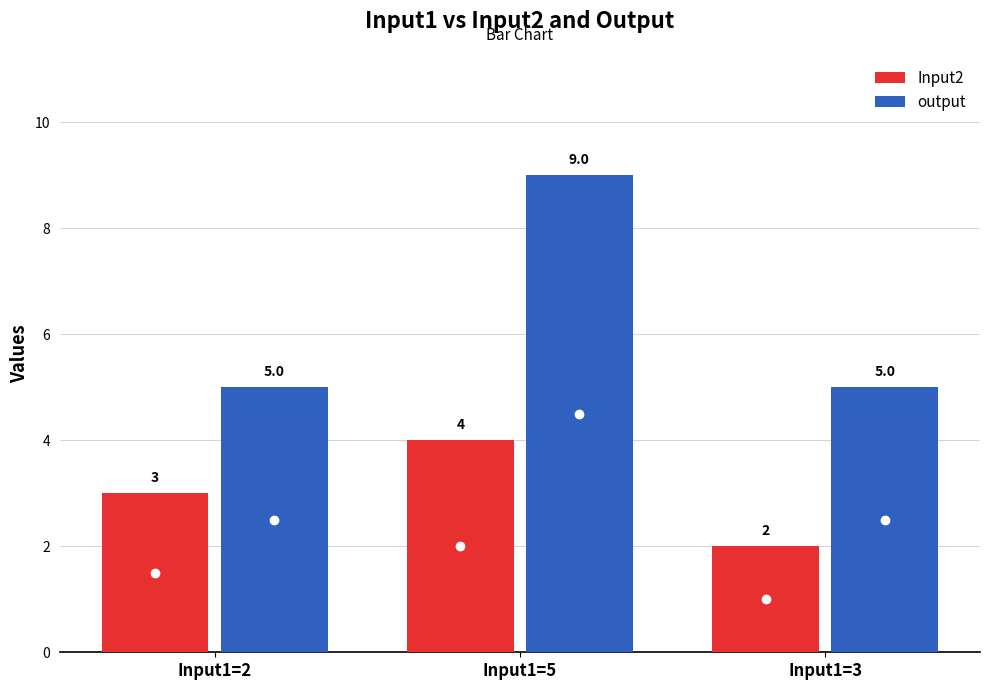

At how many categories does at least one series exceed 4?

3